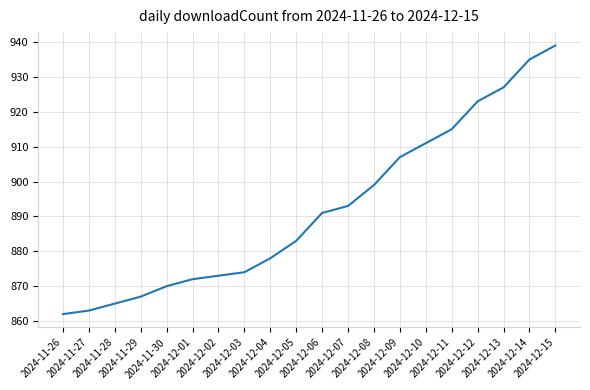

True or false: the data shows 939 at 2024-12-15.

True